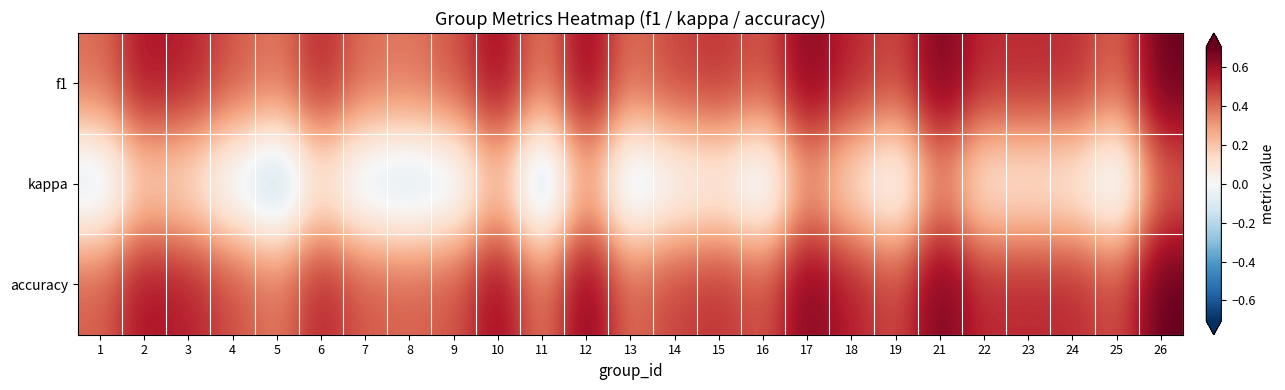

At which category is the sum across all series the highest?

26